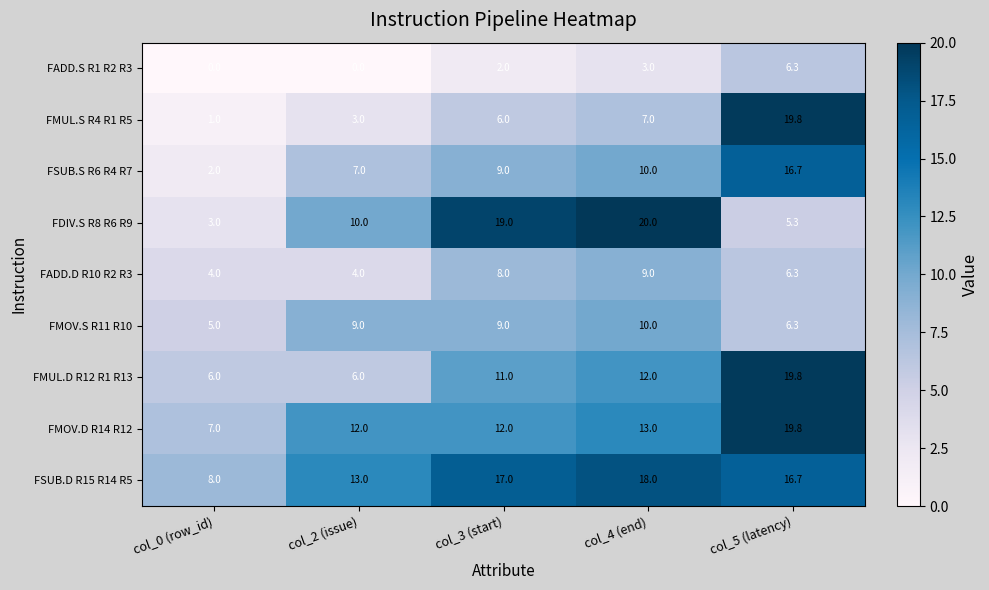

How many data points does each series have?

5